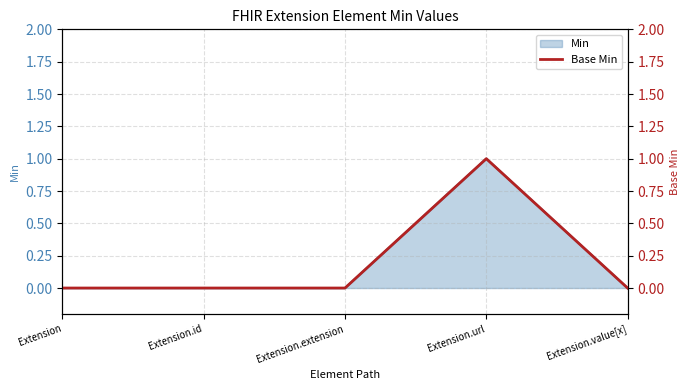

How many values are above zero?

1